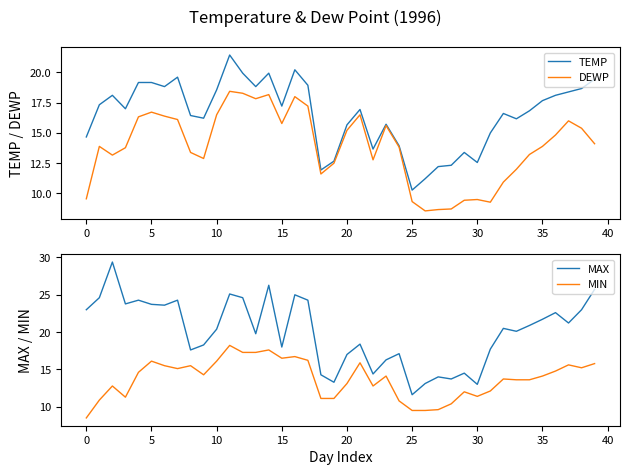

What is the difference between the MIN values at 21 and 27?

6.3